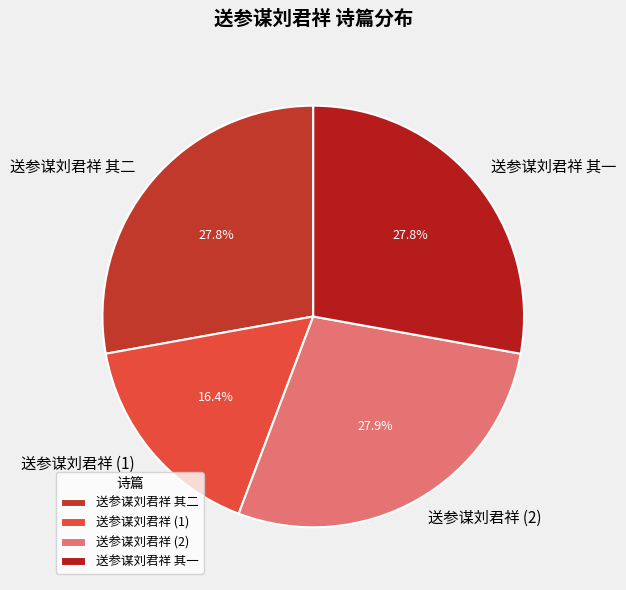

To the nearest percent, what percentage of the pie is 送参谋刘君祥 其一?

28%